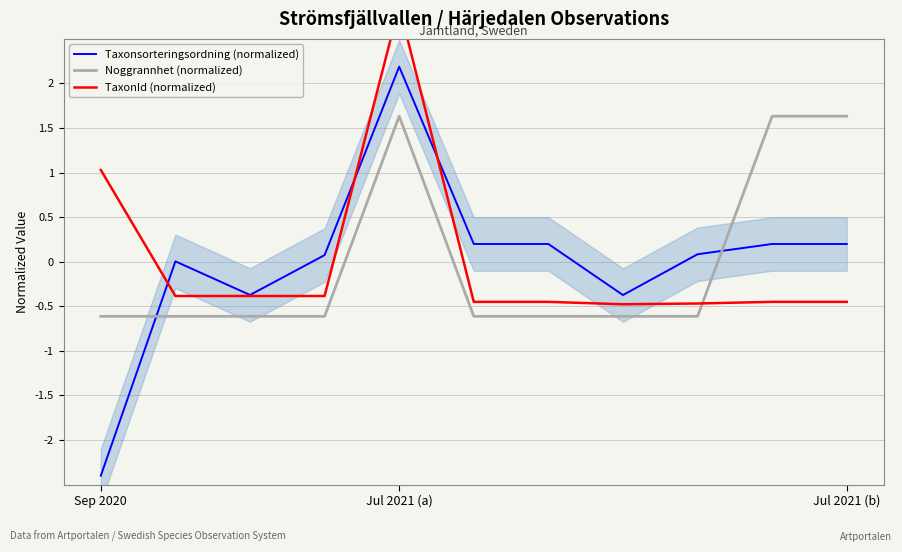

What is the lowest value of the Taxonsorteringsordning (normalized) series?

-2.4